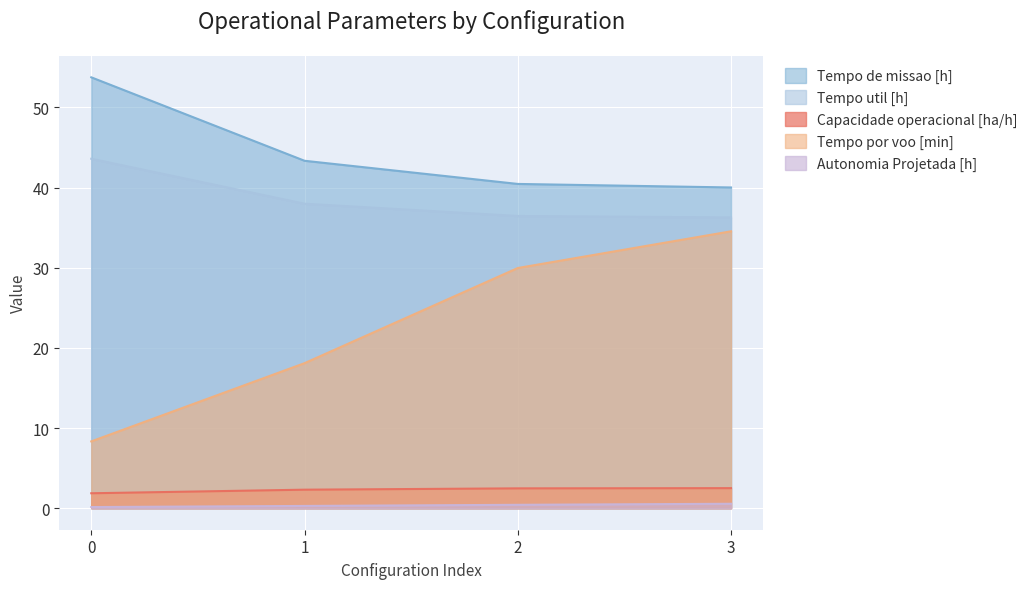

Rank the categories by Tempo util [h] value from highest to lowest.

0, 1, 2, 3